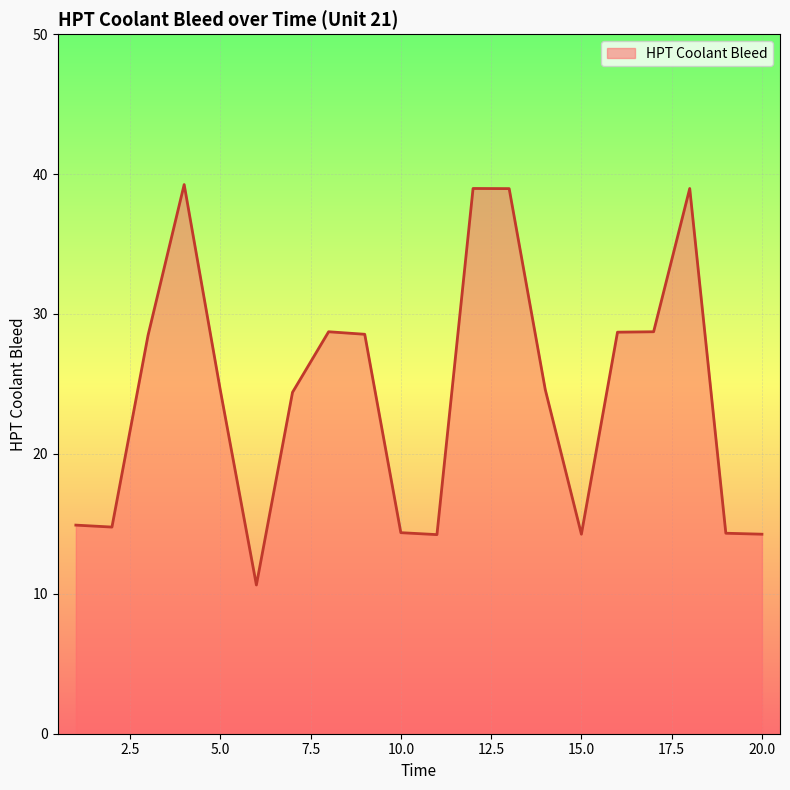

What is the minimum value shown in the chart?

10.6